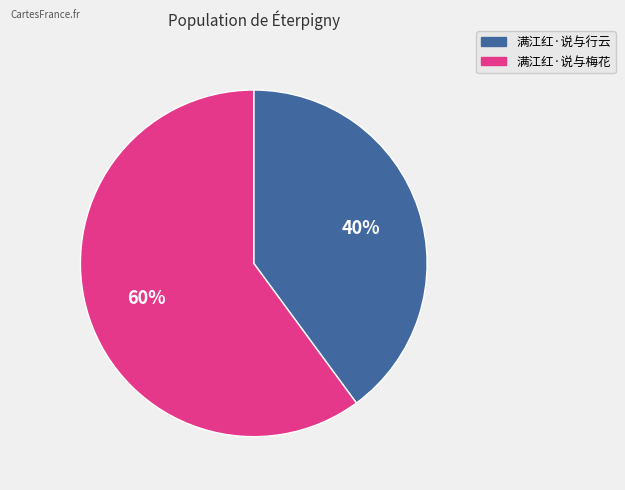

Which slice represents more than half of the pie?

满江红·说与梅花